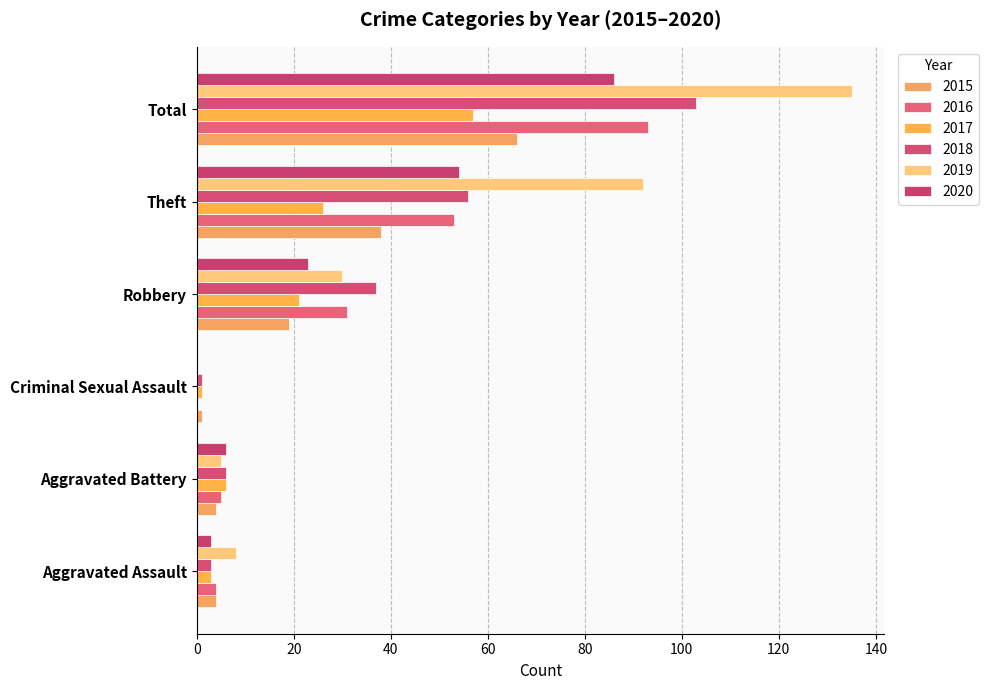

How many categories are shown in the chart?

6